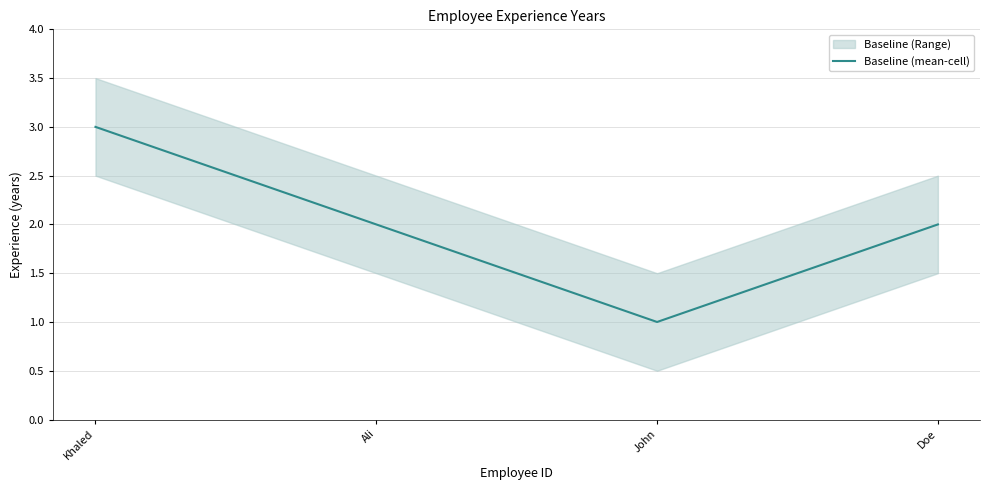

Reading left to right, extract all data points from this chart.

Khaled=3	Ali=2	John=1	Doe=2